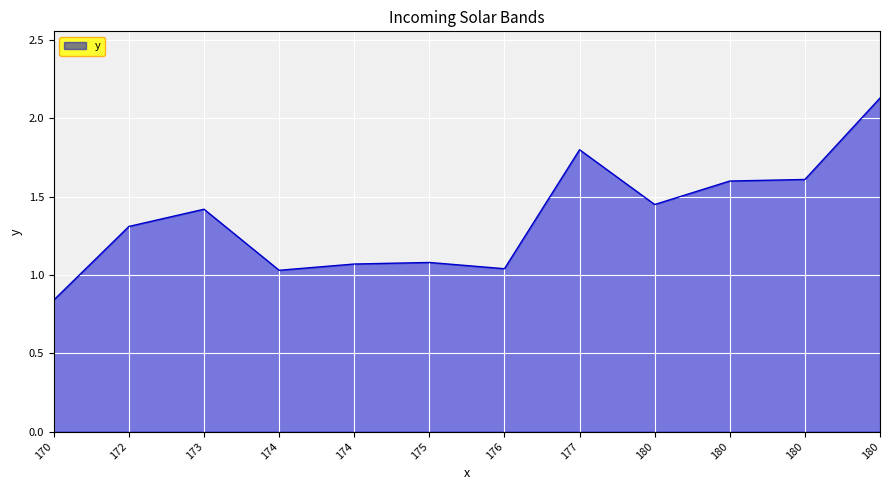

How many series are shown in this chart?

1